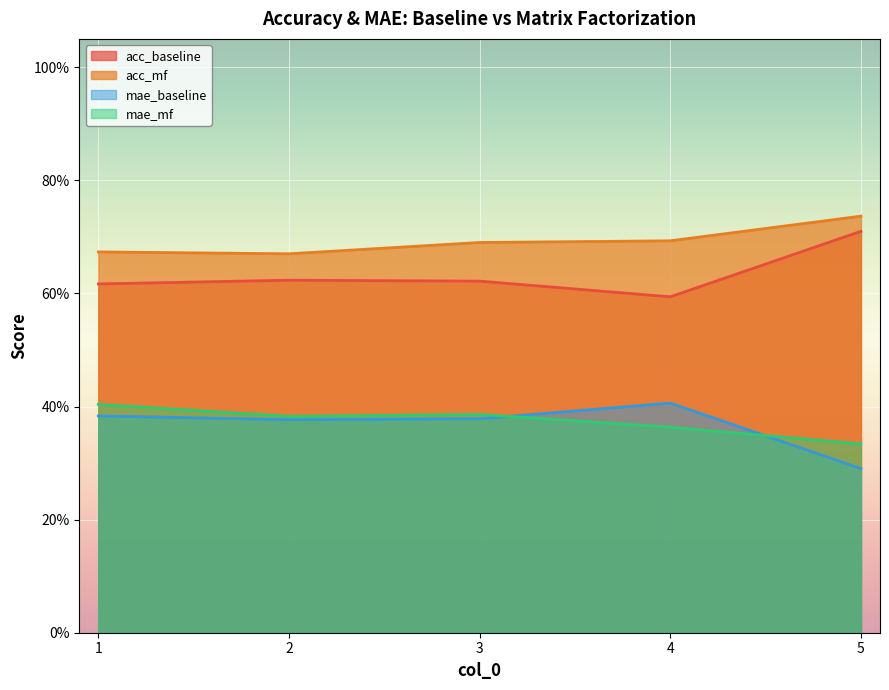

How many acc_baseline values are between 0 and 1?

5